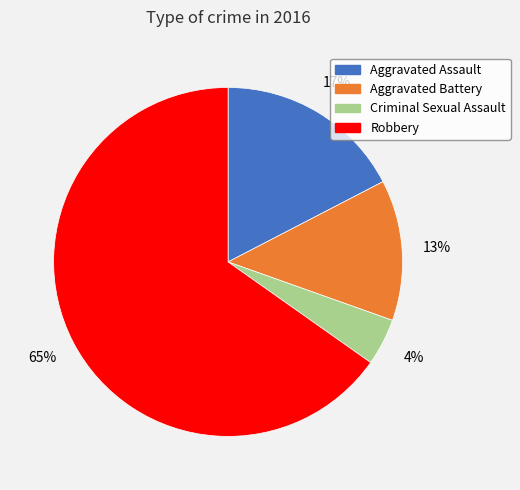

What is the largest slice in the pie chart?

Robbery